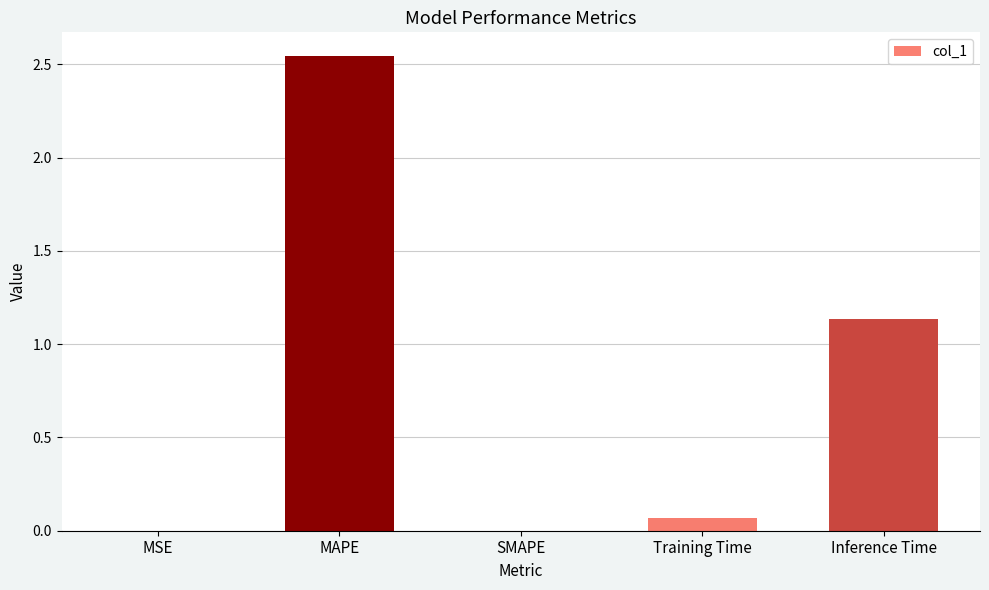

The chart shows a value of 0.0 at SMAPE. True or false?

True